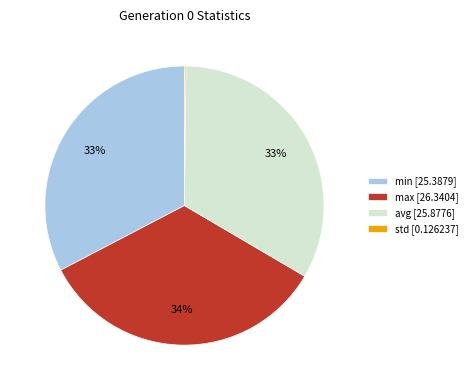

To the nearest percent, what percentage of the pie is max [26.3404]?

34%